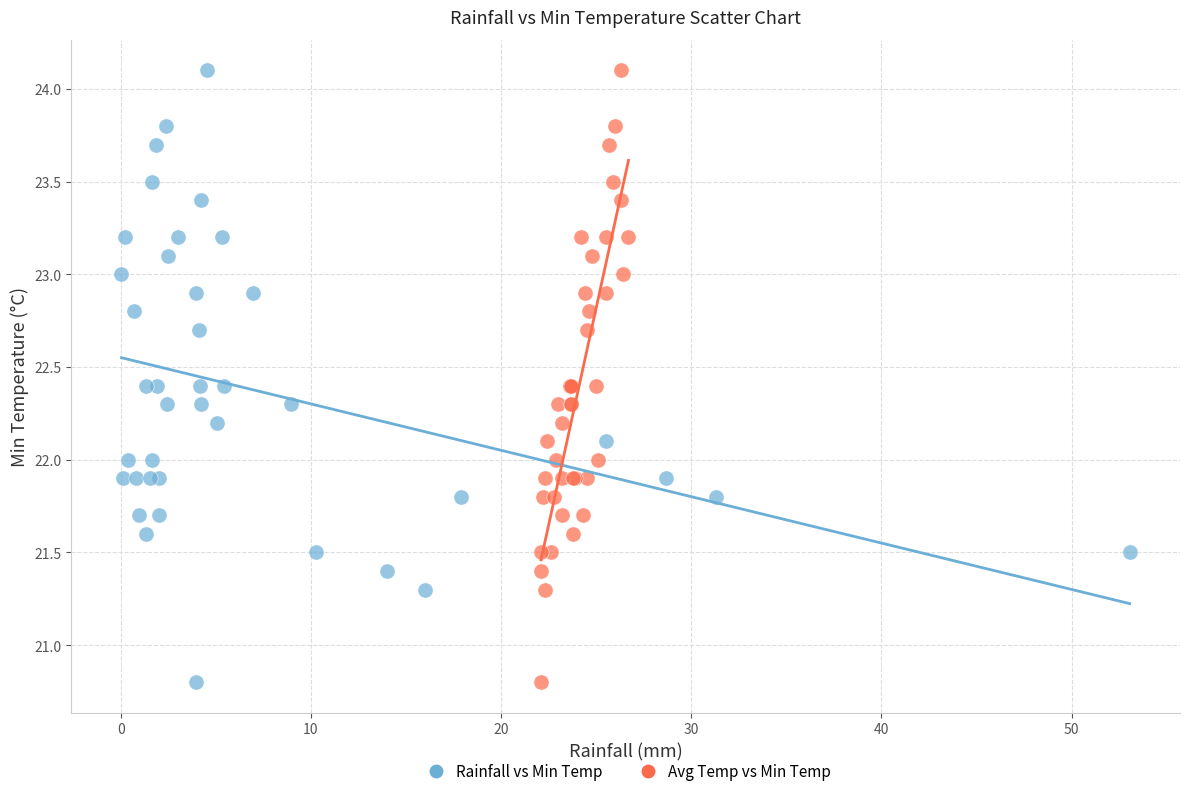

What are all the series names shown in the legend?

Rainfall vs Min Temp, Avg Temp vs Min Temp